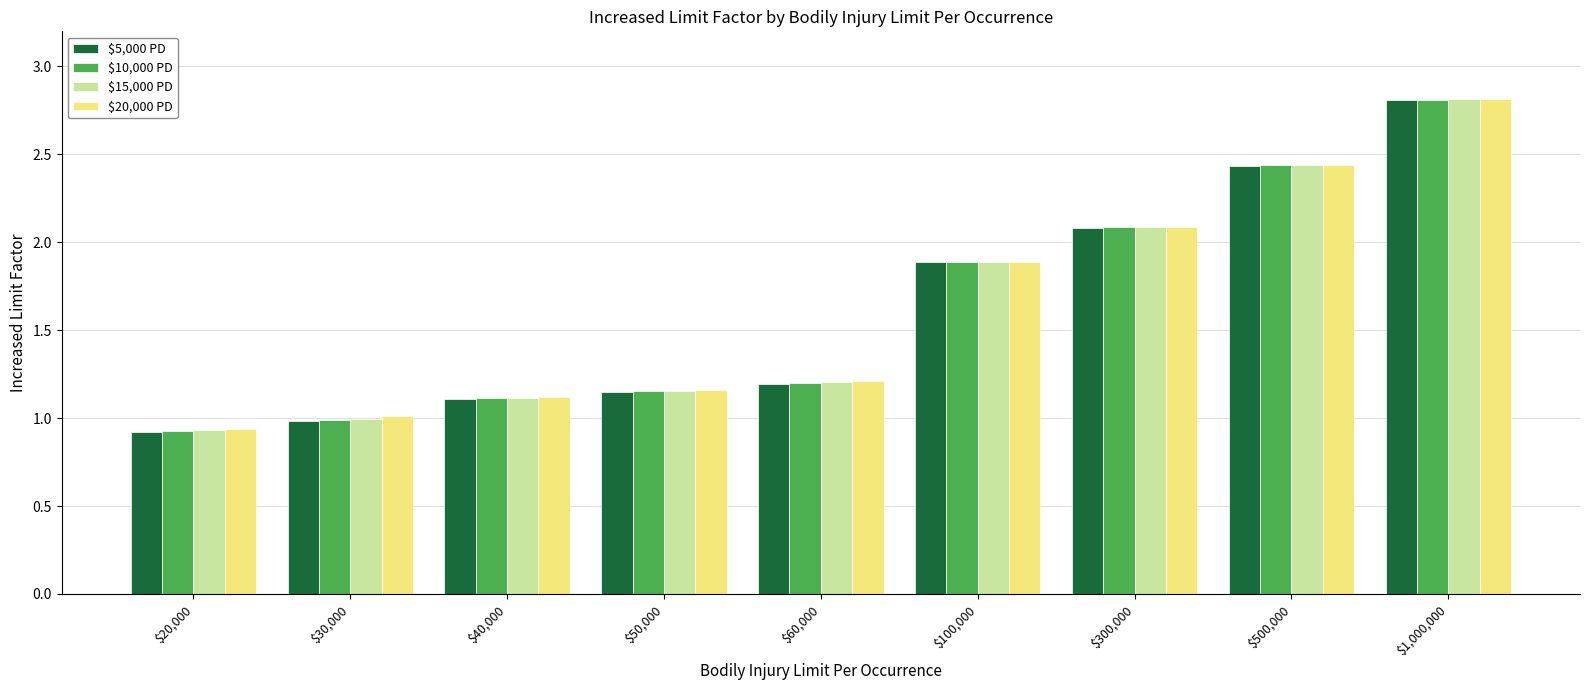

Is the value of $20,000 PD at $100,000 greater than the value of $15,000 PD at $40,000?

Yes